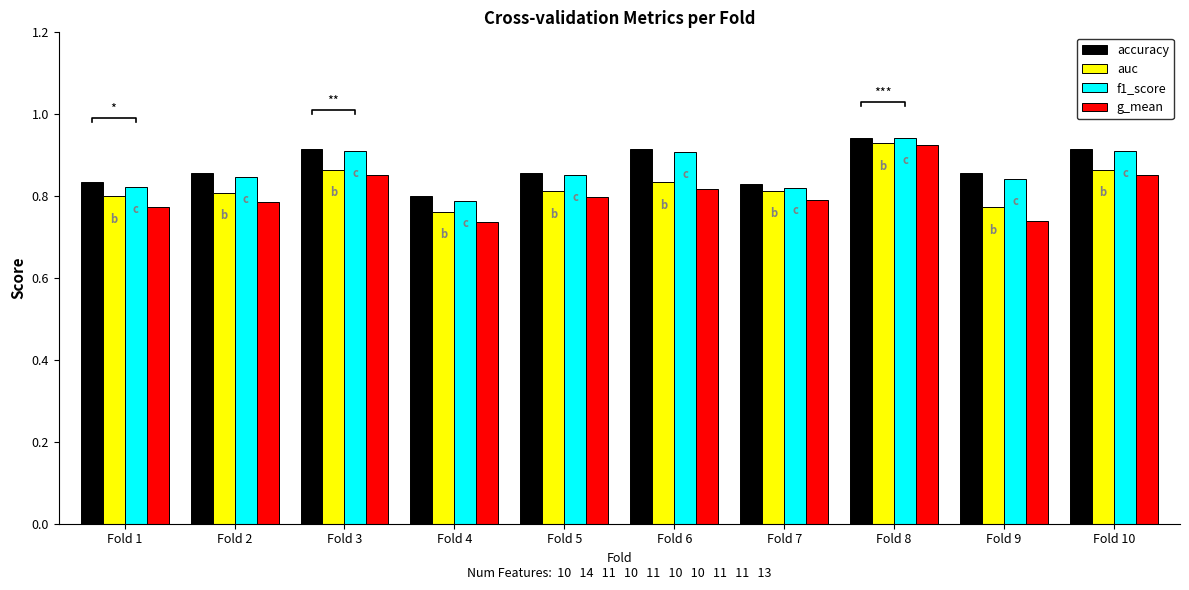

What is the difference between the g_mean values at Fold 5 and Fold 9?

0.1